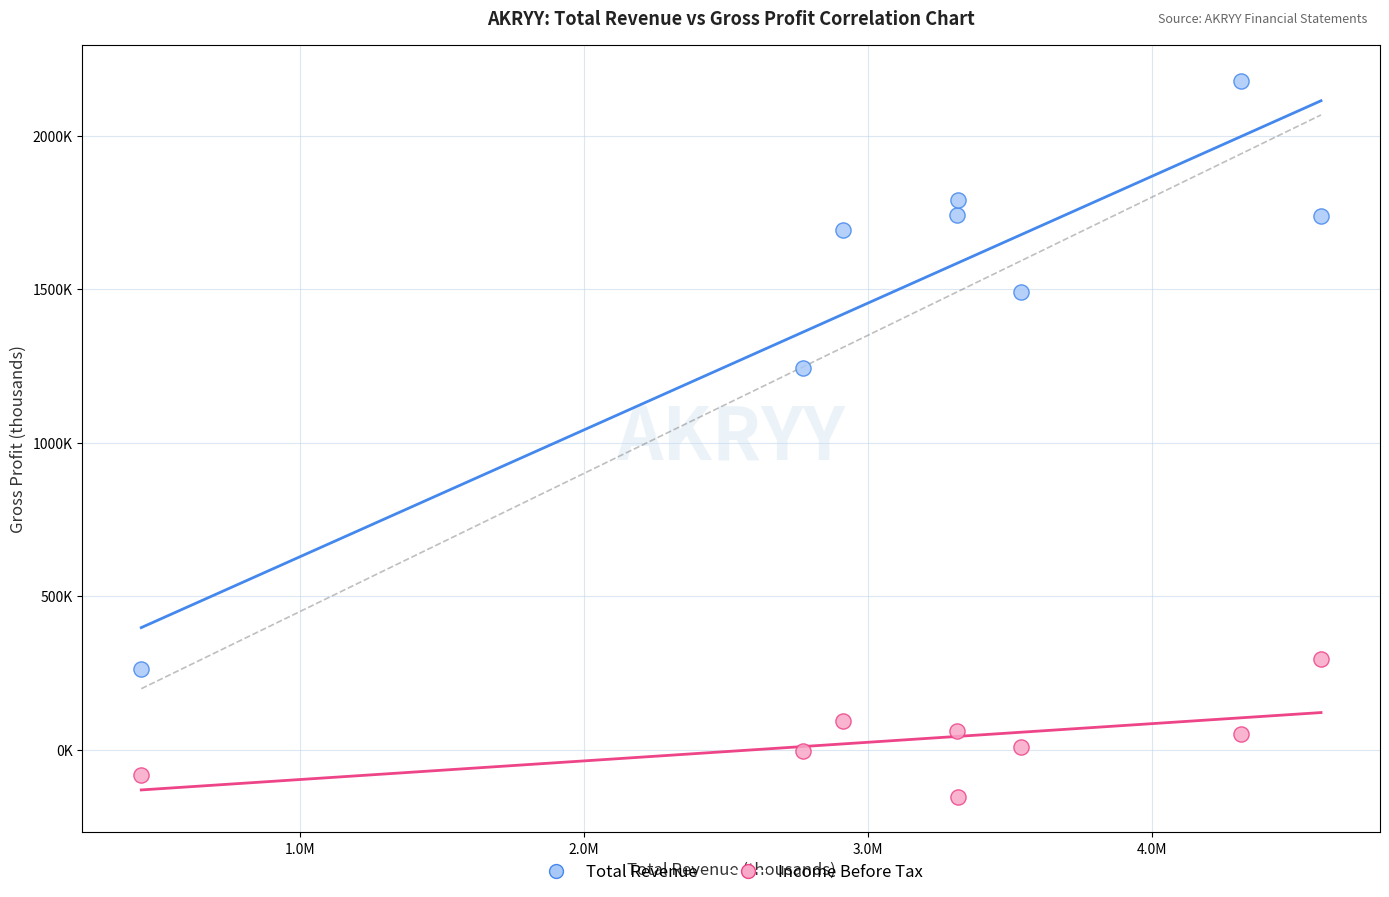

What are all the series names shown in the legend?

Total Revenue, Income Before Tax